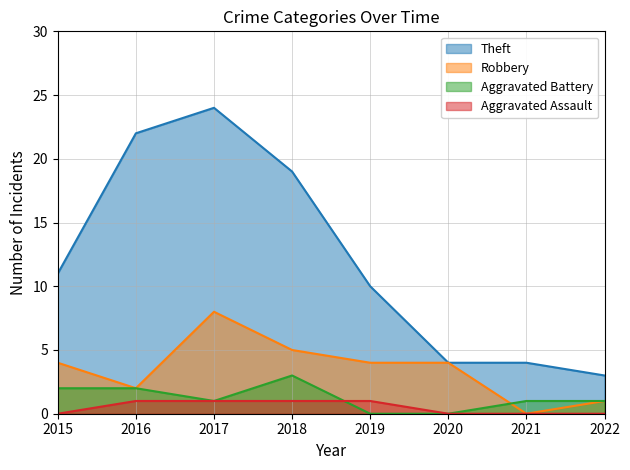

What is the sum of all Theft values?

97